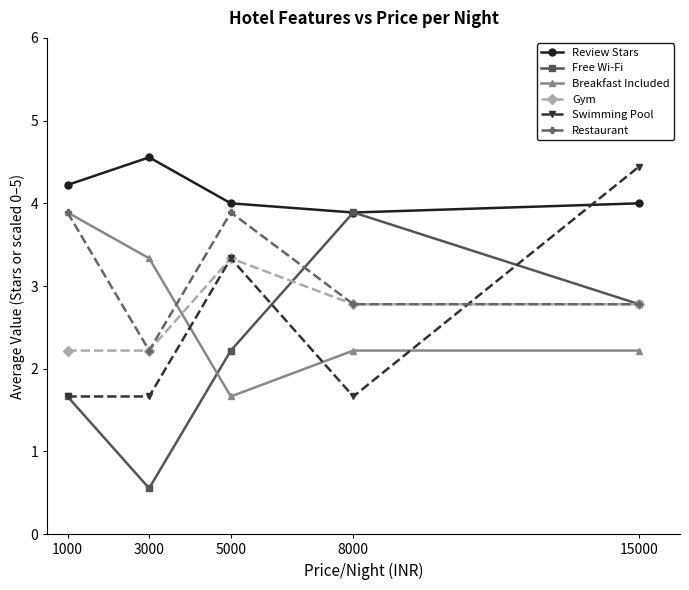

How many data points in Free Wi-Fi are above 2?

3